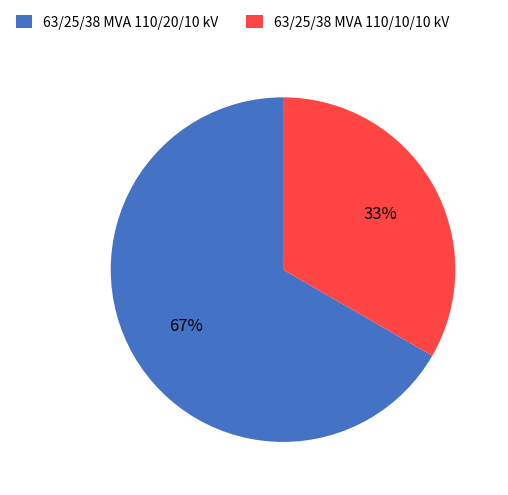

What percentage is the 63/25/38 MVA 110/20/10 kV slice, to the nearest percent?

67%